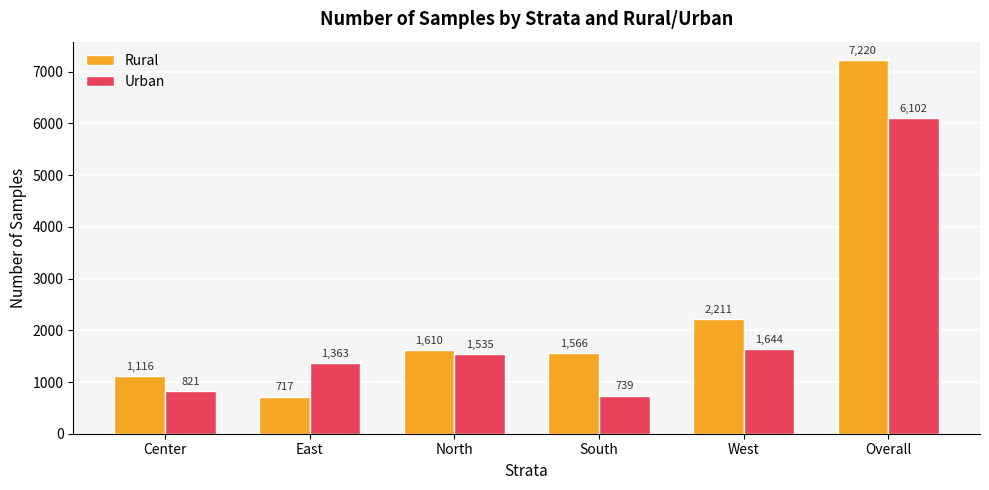

Which series changed the most between East and North?

Rural